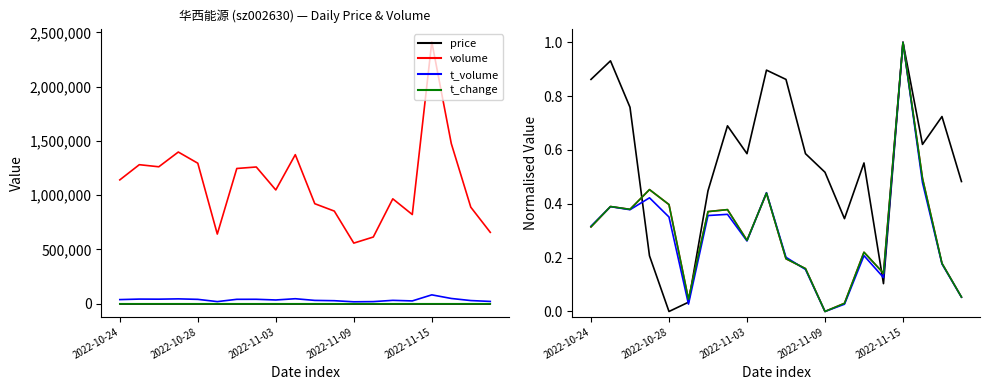

Between 18 and 19, which is larger?

18